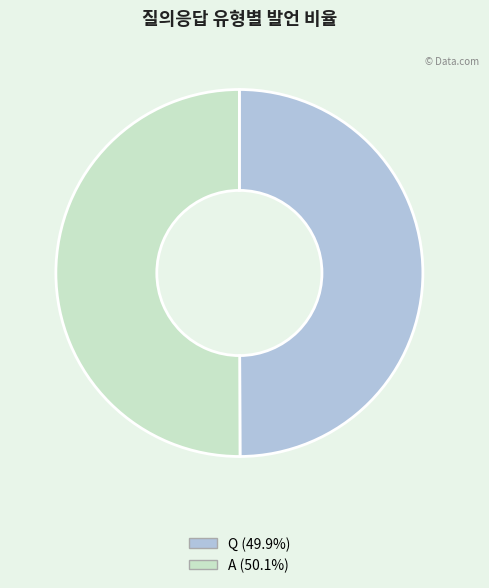

Do Q and A together represent more than half of the pie?

Yes